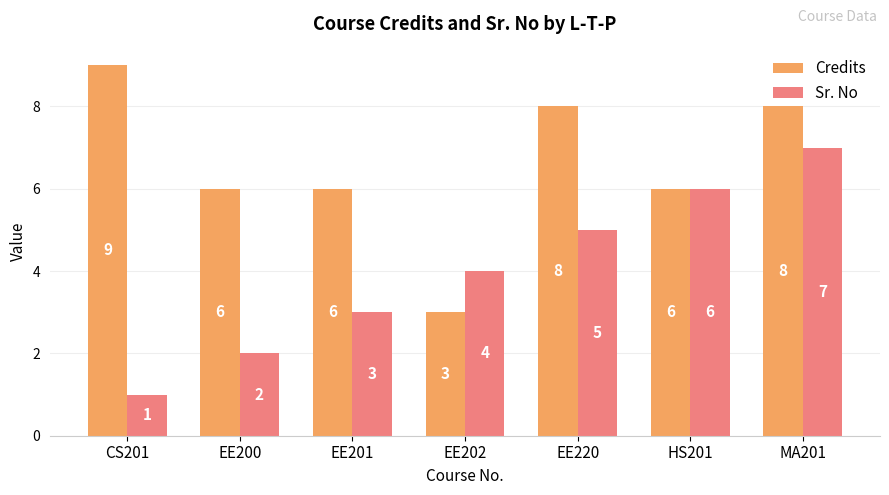

The Sr. No series shows 3 at EE200. True or false?

False